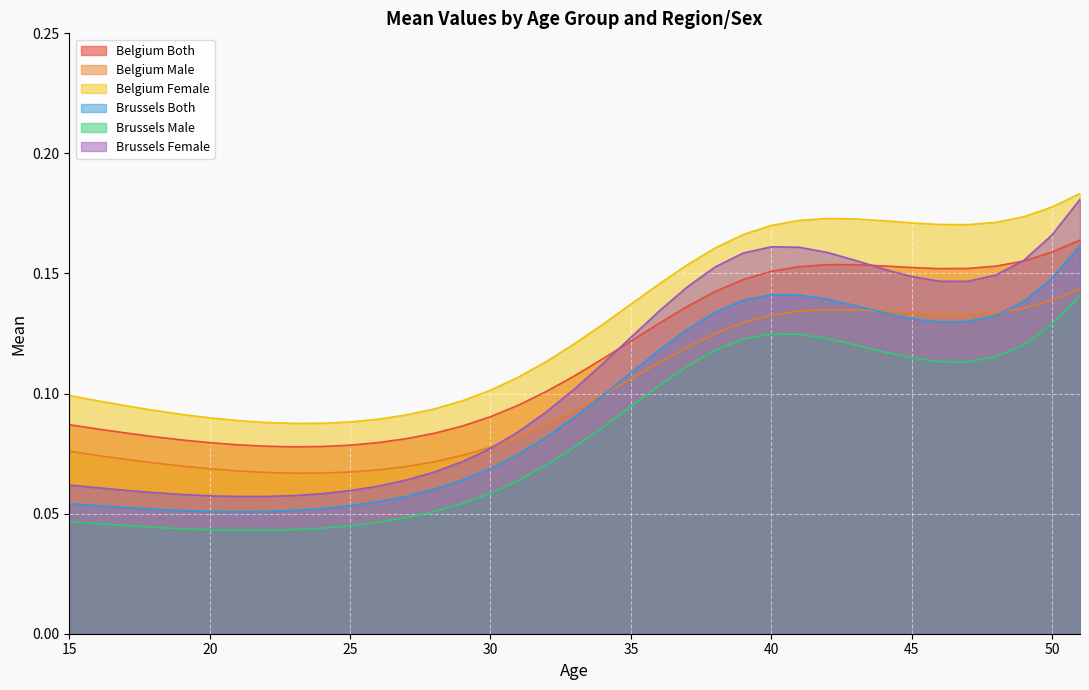

At which category does Belgium Both reach its first local peak?

42